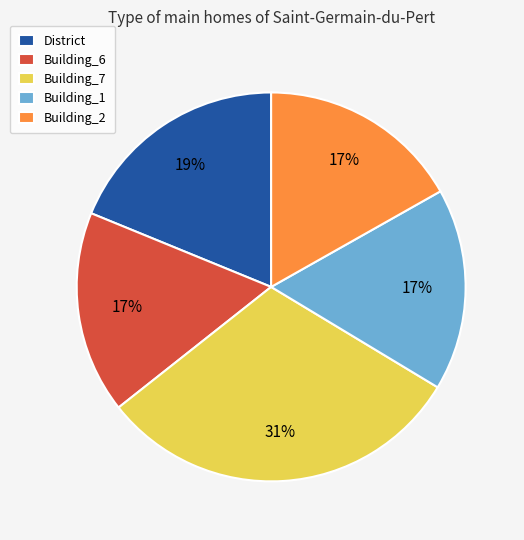

Which category has the biggest portion of the pie?

Building_7